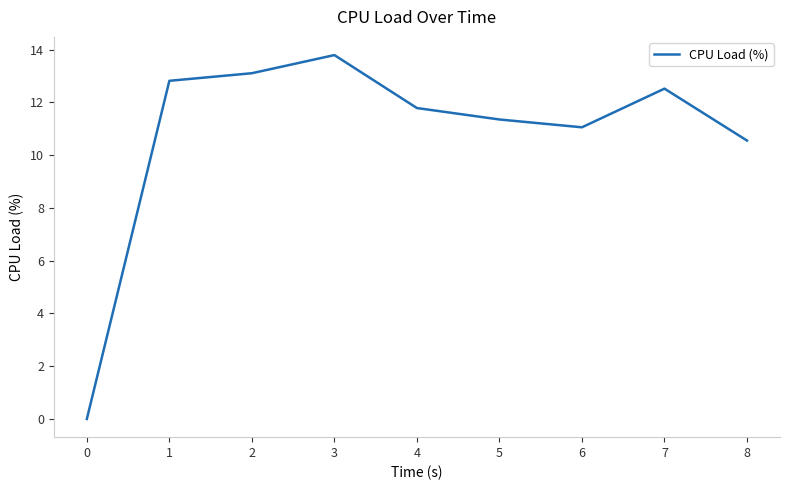

What is the difference between the maximum and minimum values?

13.8